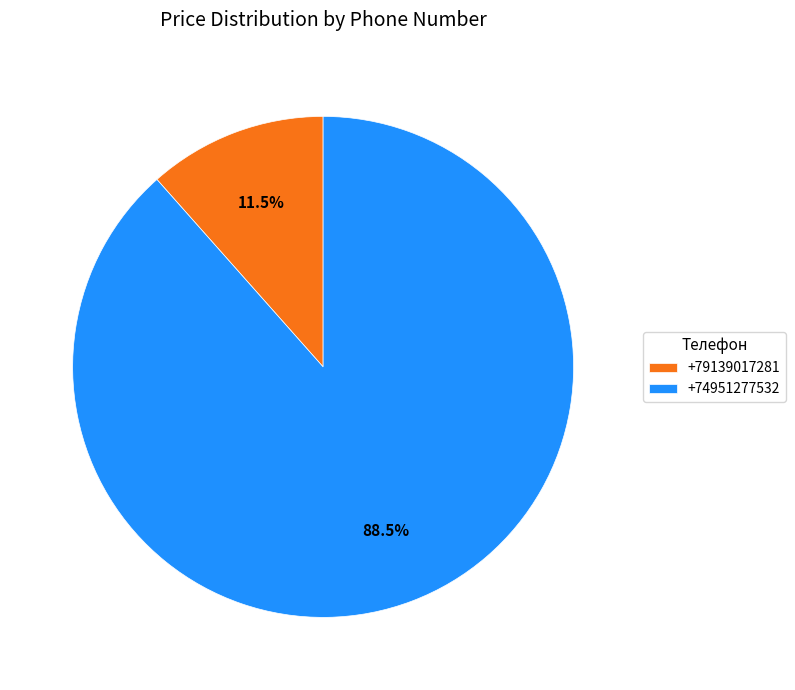

Which slice represents more than half of the pie?

+74951277532